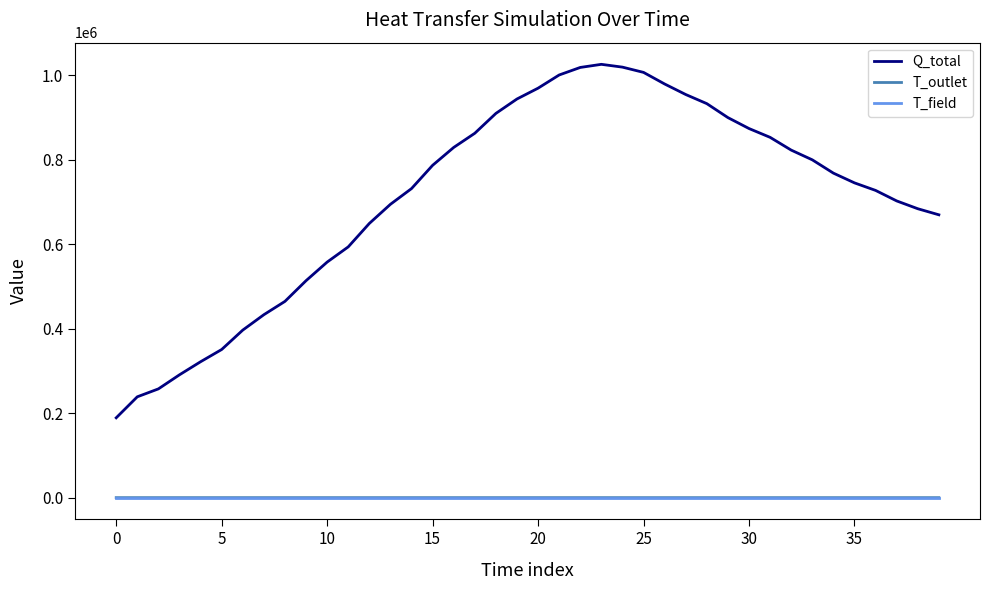

Which series has the largest total across all categories?

Q_total